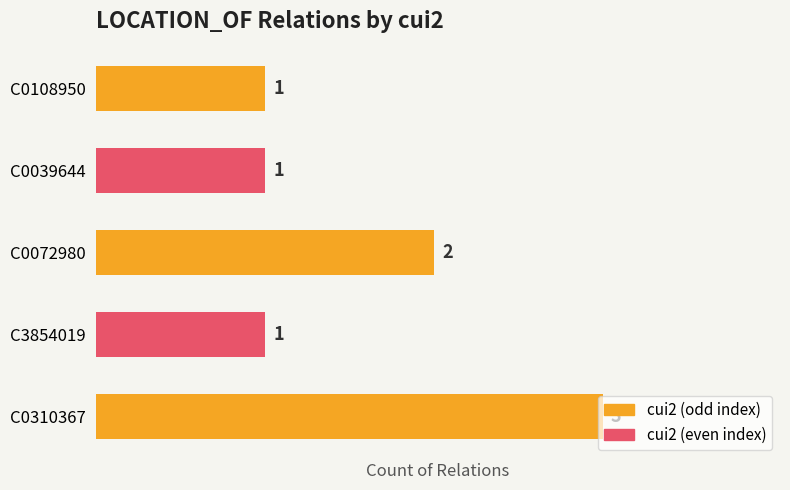

Which has a higher value, C0072980 or C0039644?

C0072980